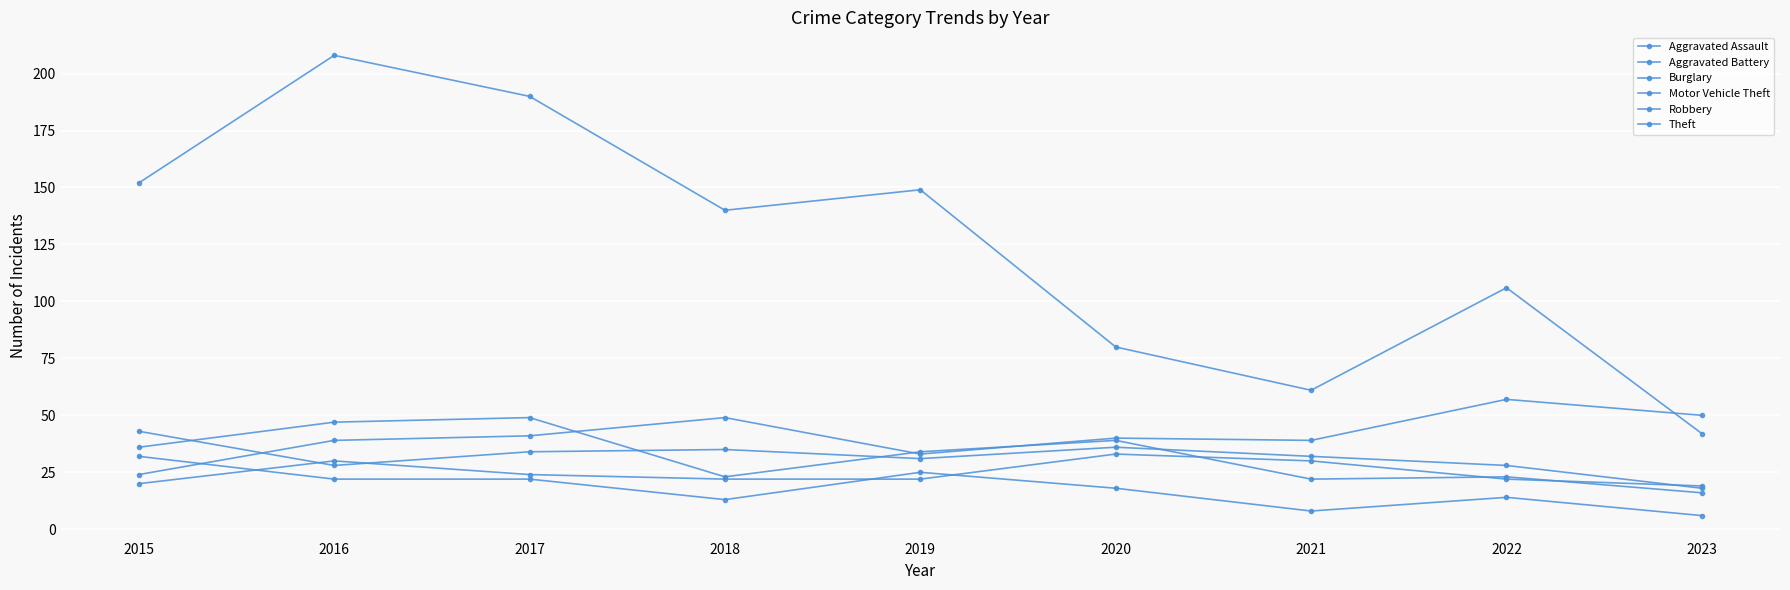

Reading right to left, extract all data points from this chart.

Aggravated Assault: 2023=19	2022=22	2021=30	2020=33	2019=22	2018=22	2017=24	2016=30	2015=20
Aggravated Battery: 2023=18	2022=28	2021=32	2020=36	2019=31	2018=35	2017=34	2016=28	2015=43
Burglary: 2023=6	2022=14	2021=8	2020=18	2019=25	2018=13	2017=22	2016=22	2015=32
Motor Vehicle Theft: 2023=50	2022=57	2021=39	2020=40	2019=33	2018=49	2017=41	2016=39	2015=24
Robbery: 2023=16	2022=23	2021=22	2020=39	2019=34	2018=23	2017=49	2016=47	2015=36
Theft: 2023=42	2022=106	2021=61	2020=80	2019=149	2018=140	2017=190	2016=208	2015=152